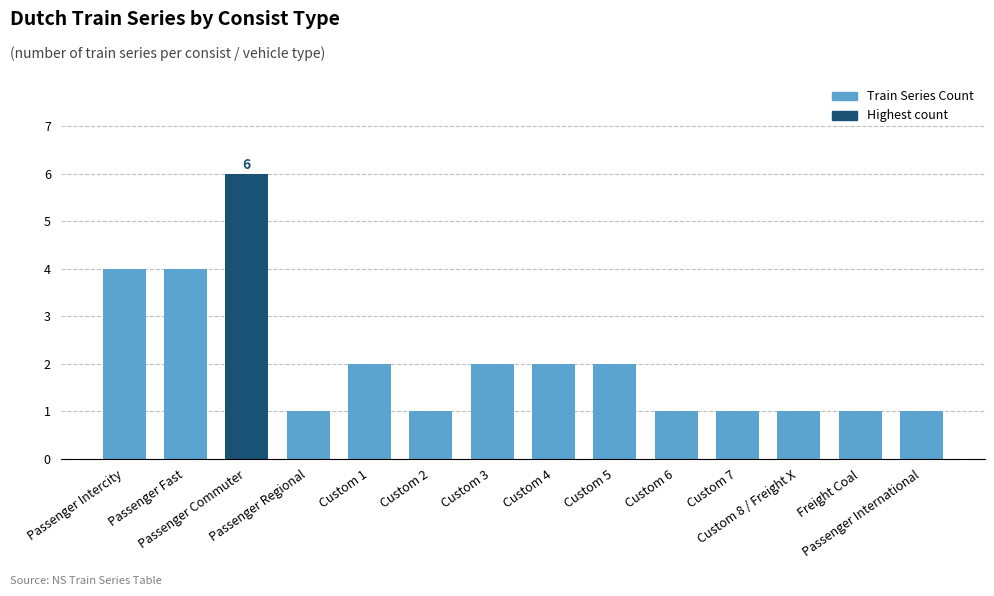

What is the value of the 11th bar from the left?

1